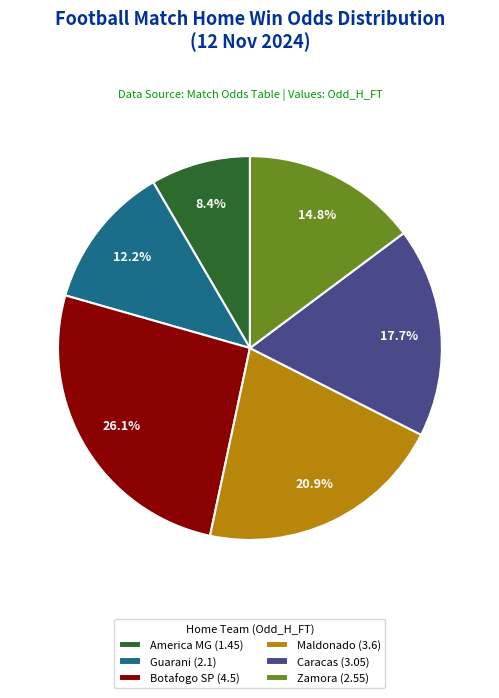

Which slice is the largest?

Botafogo SP (4.5)